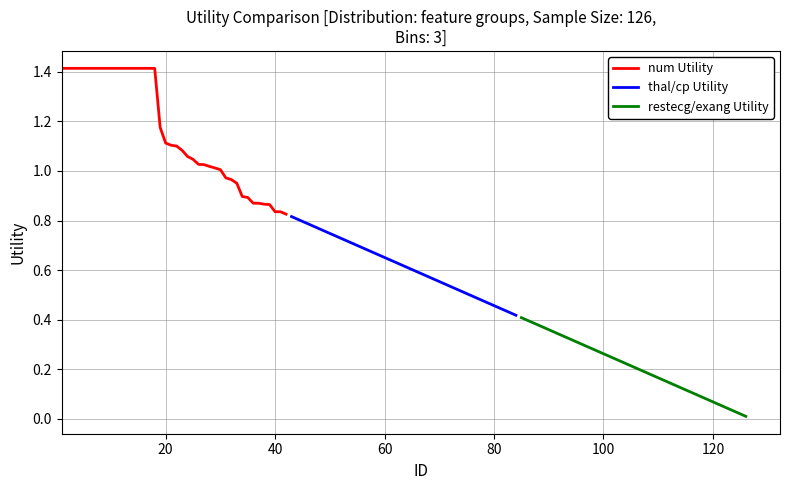

True or false: num and exang/other cross at least once.

False